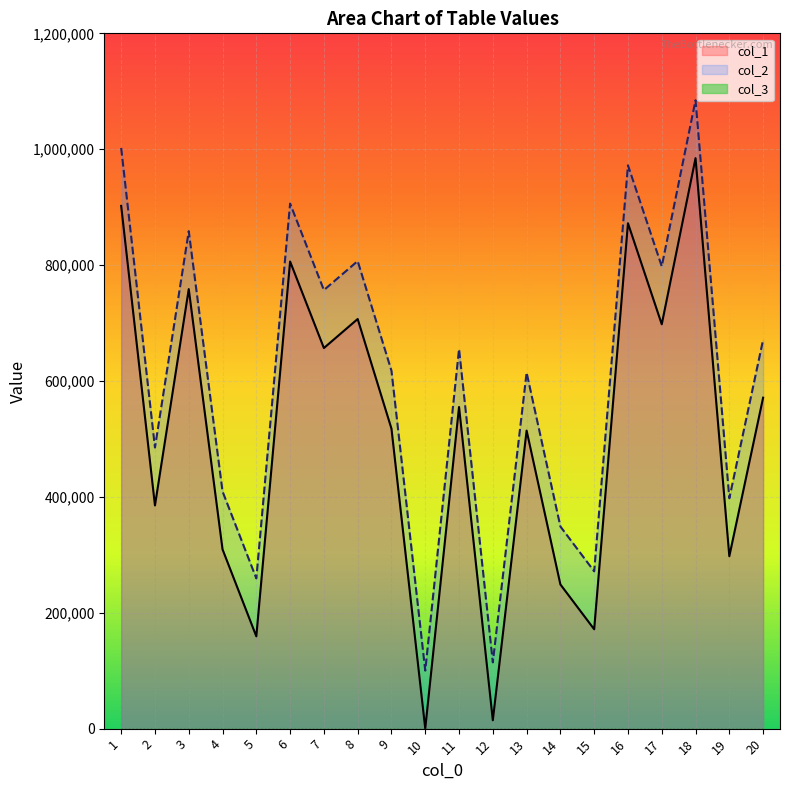

What is the minimum value for col_2?

100150